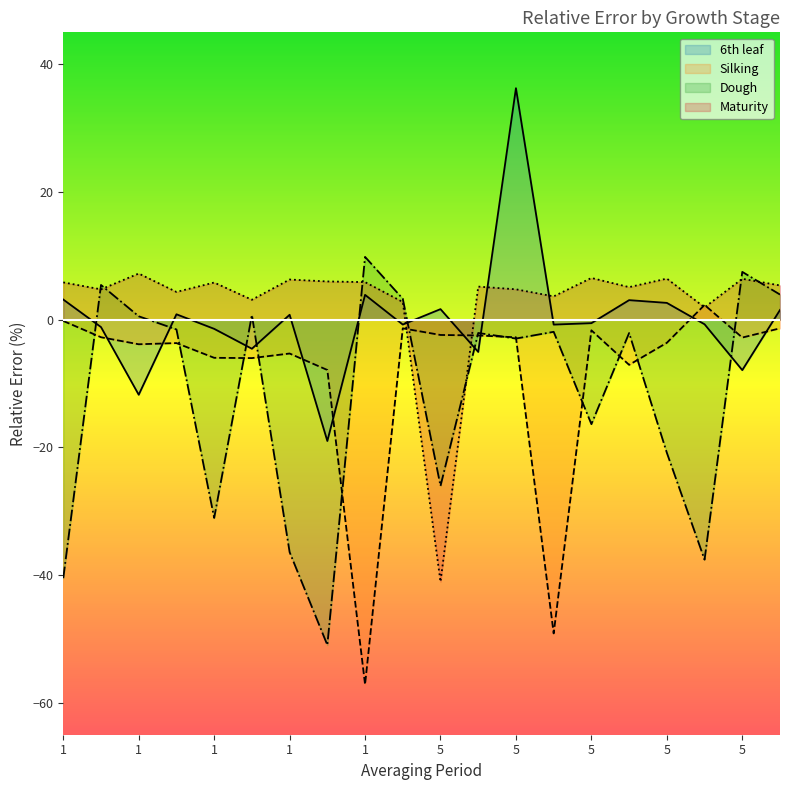

What is the value of the Maturity point at the 5th from the left?

5.8